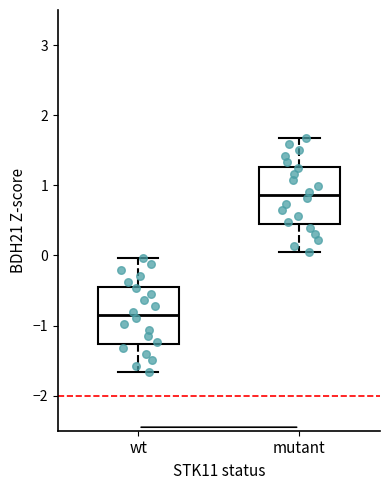

Which box has the lowest median line?

wt